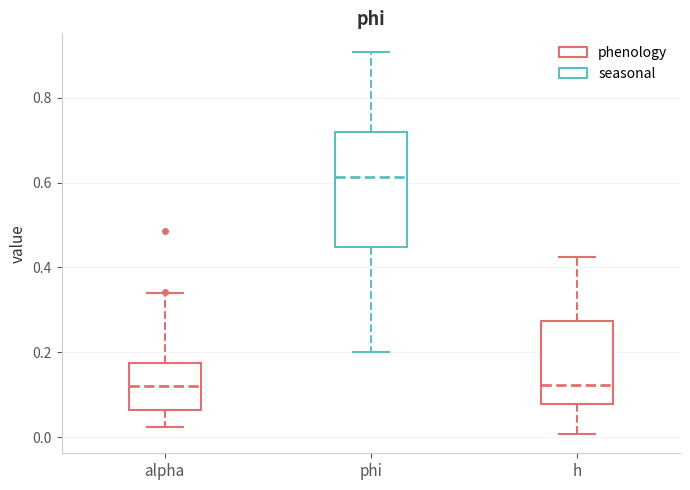

Comparing the boxes themselves (not the whiskers), which one is the tallest?

phi